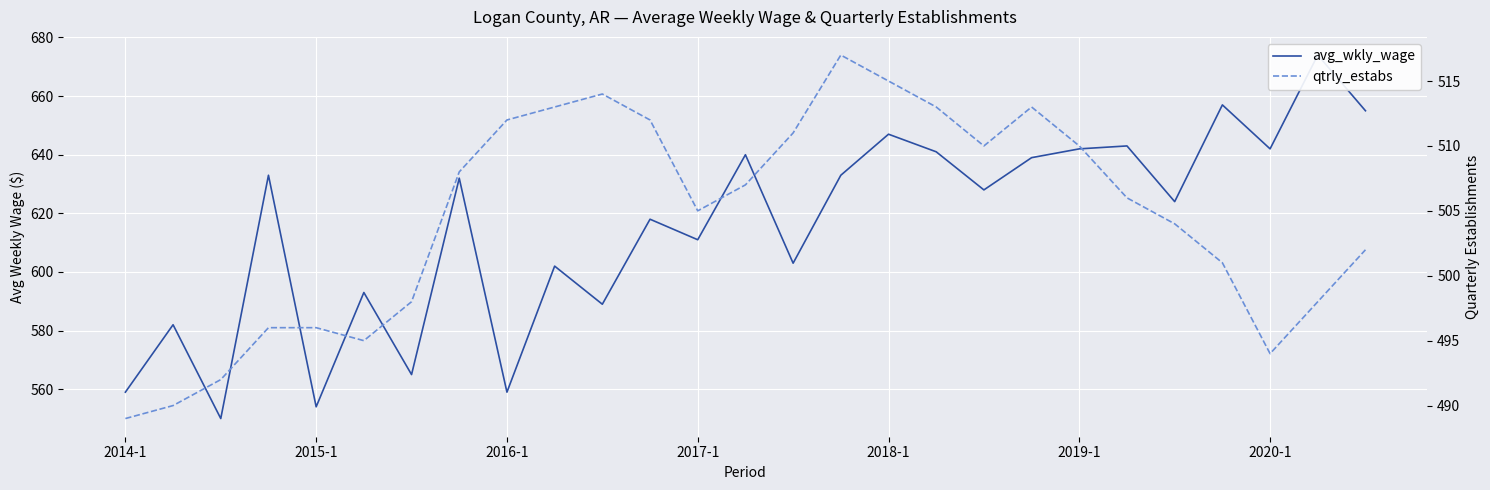

What is the sum of all avg_wkly_wage values?

16615